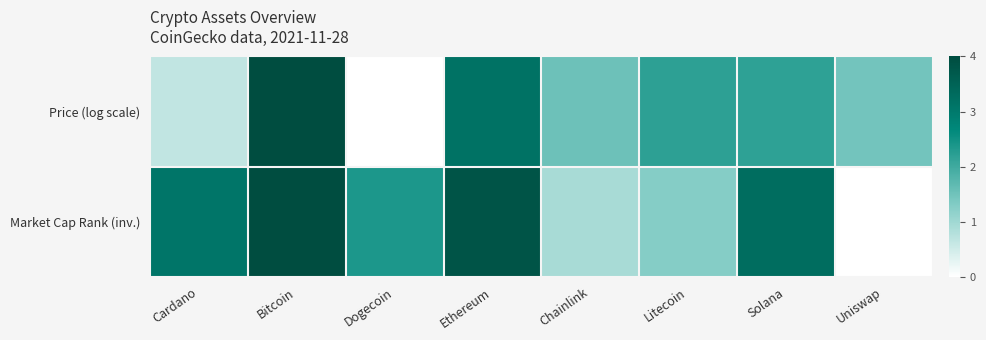

Which series has the largest total across all categories?

Market Cap Rank (inv.)